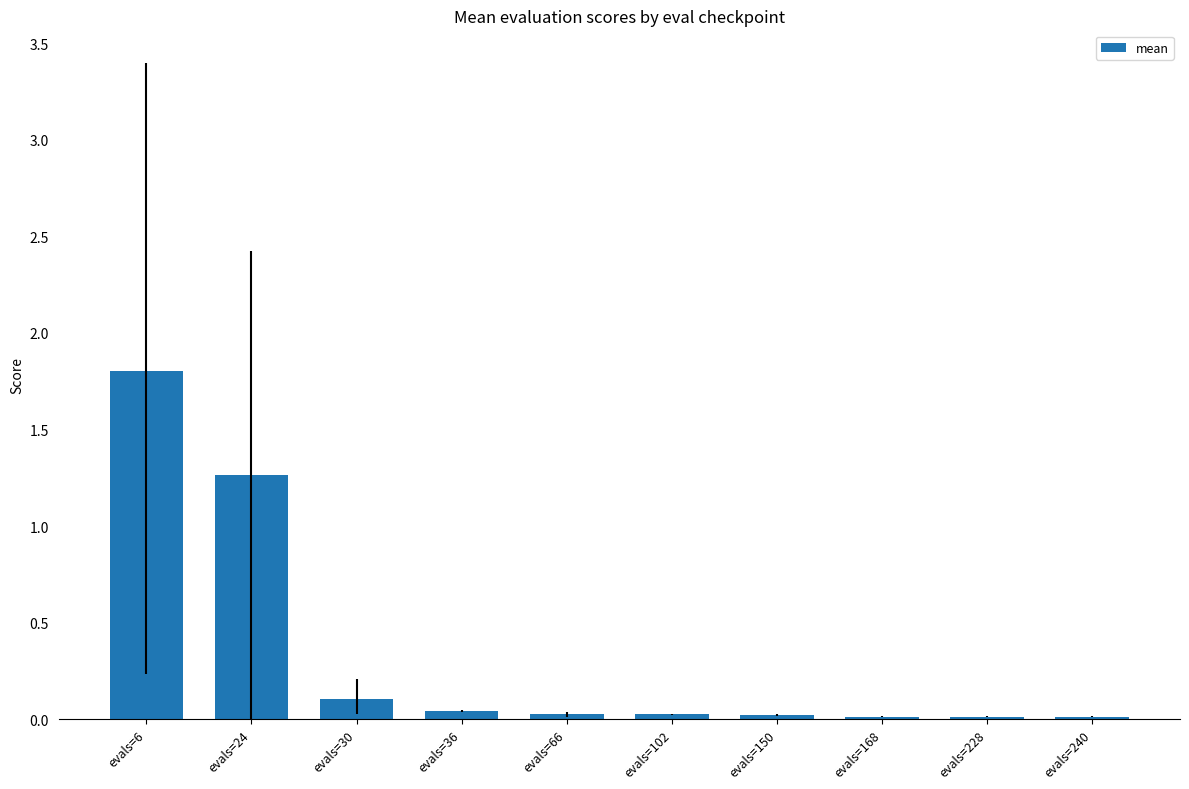

Between evals=30 and evals=6, which is larger?

evals=6